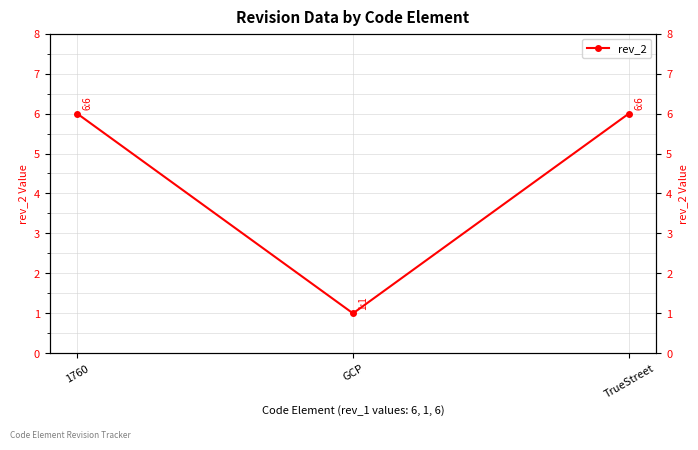

Is it true that the value at TrueStreet is 6?

True